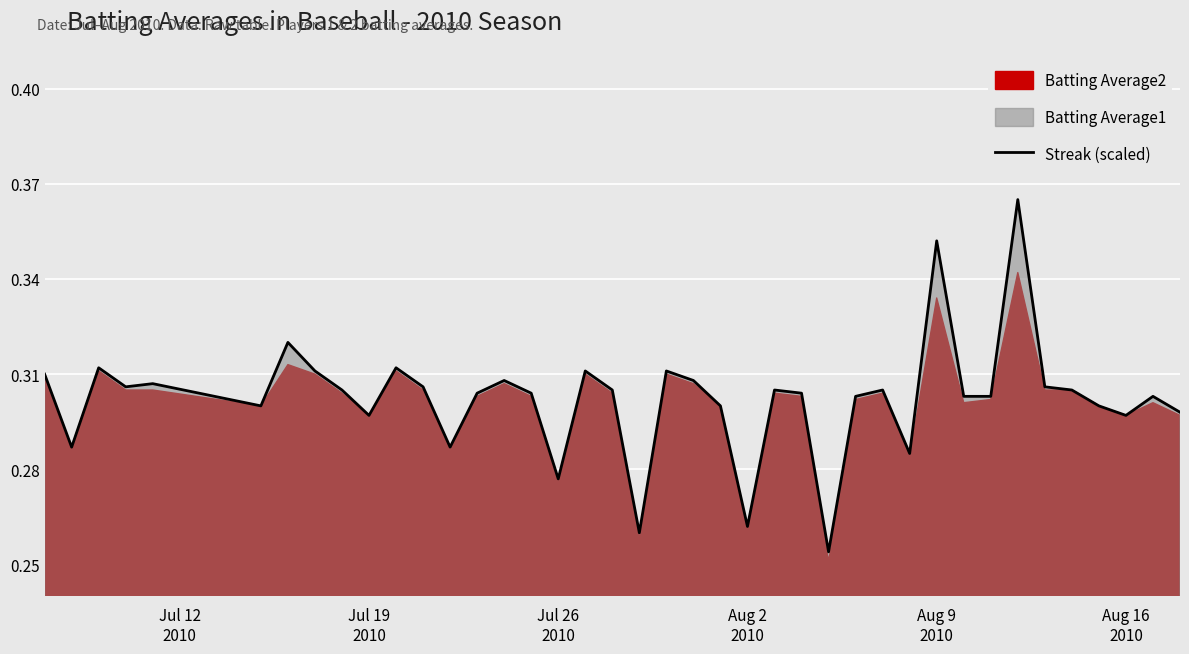

What is the value of the 21st point from the left?

0.3